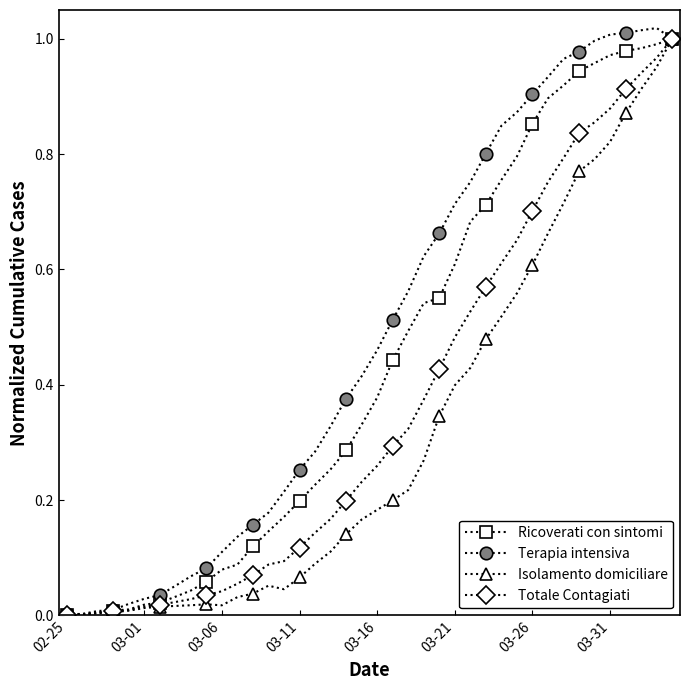

Is this an area chart (filled region under the line)?

No